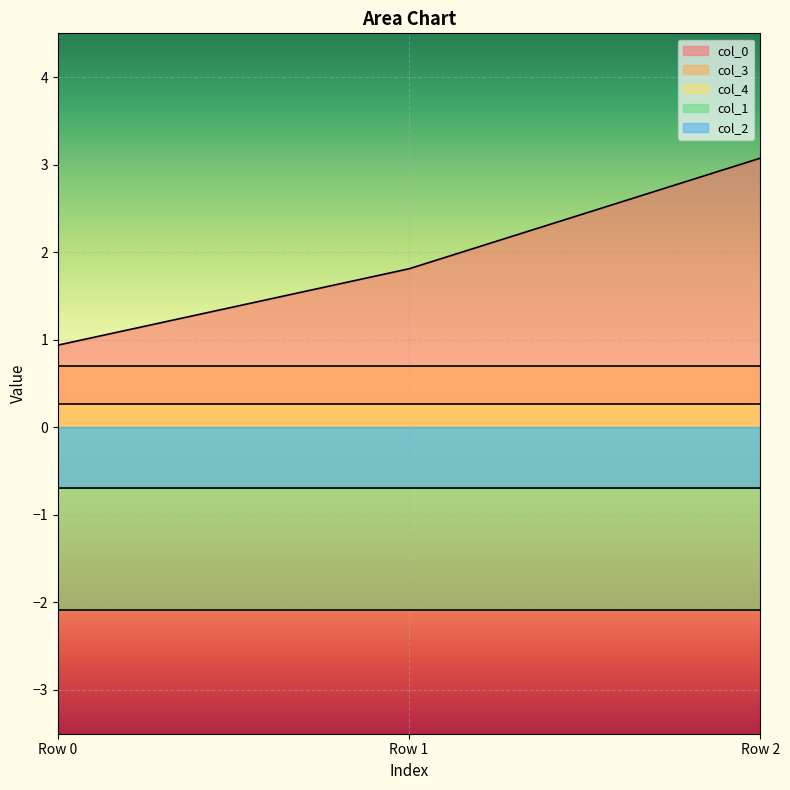

What is the maximum value shown in the chart?

3.1